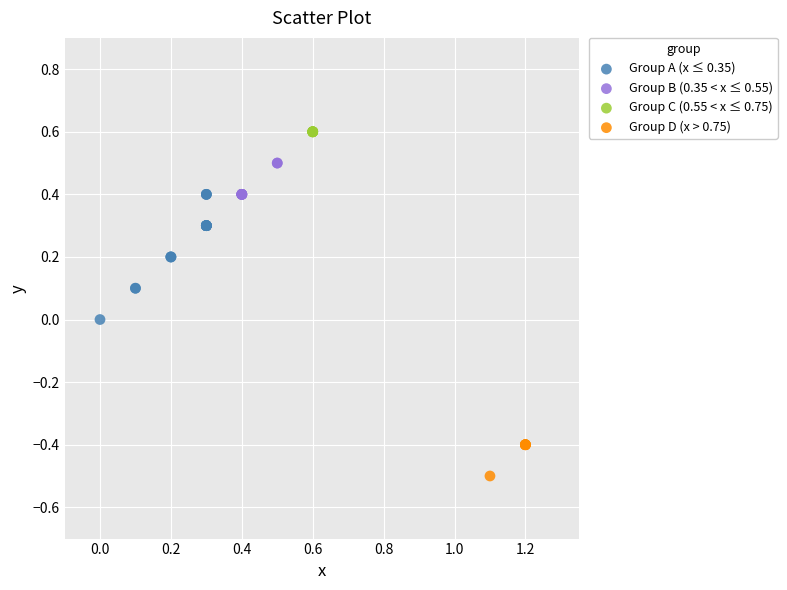

Which series contains the lowest Y value?

Group D (x > 0.75)